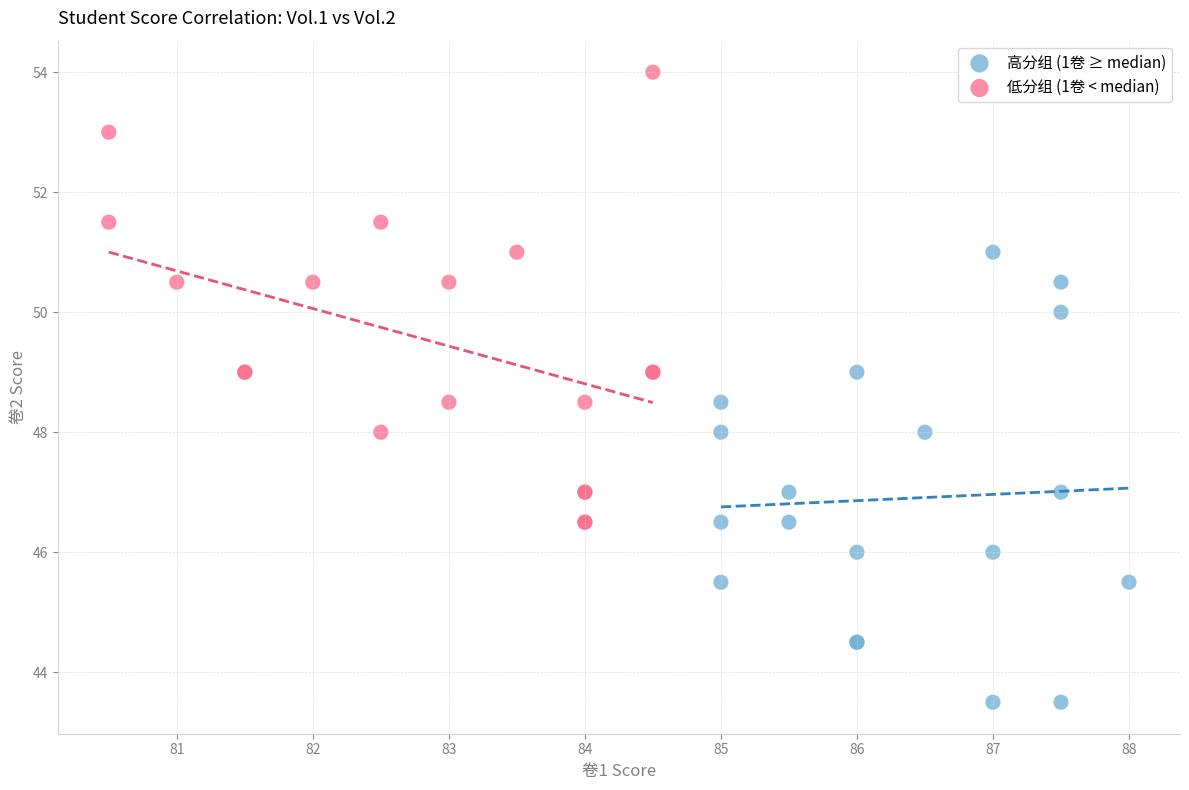

Which series reaches the minimum Y coordinate?

高分组 (1卷 ≥ median)